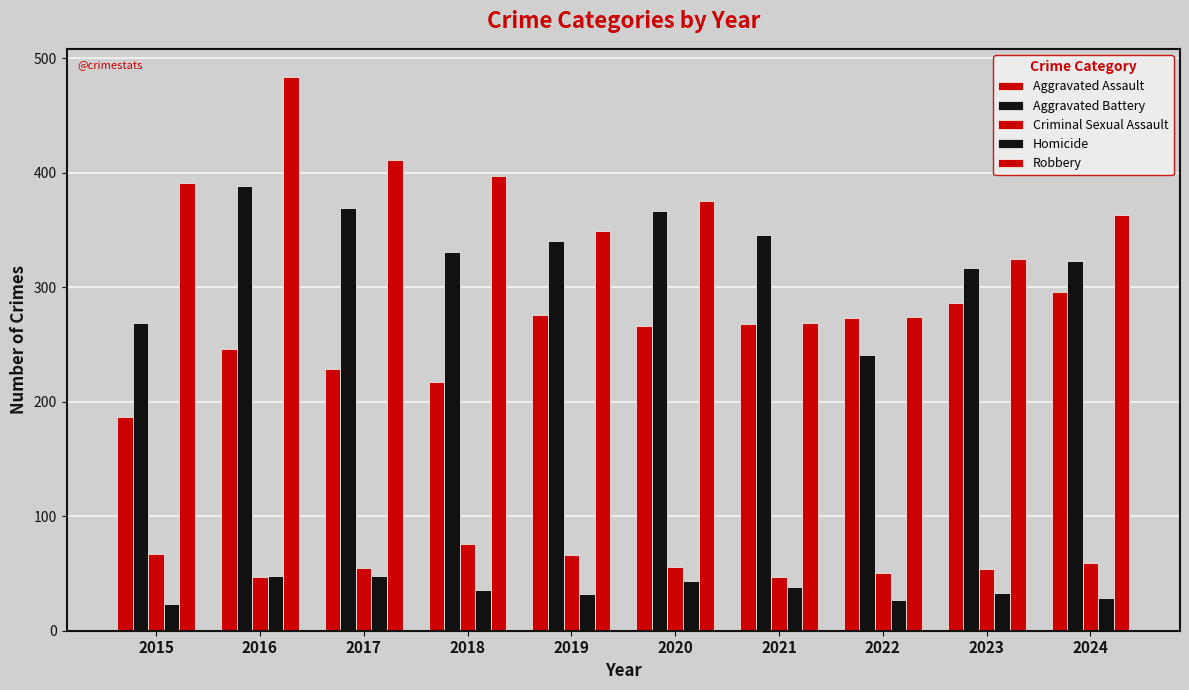

Is the value of Criminal Sexual Assault at 2018 greater than the value of Aggravated Assault at 2024?

No